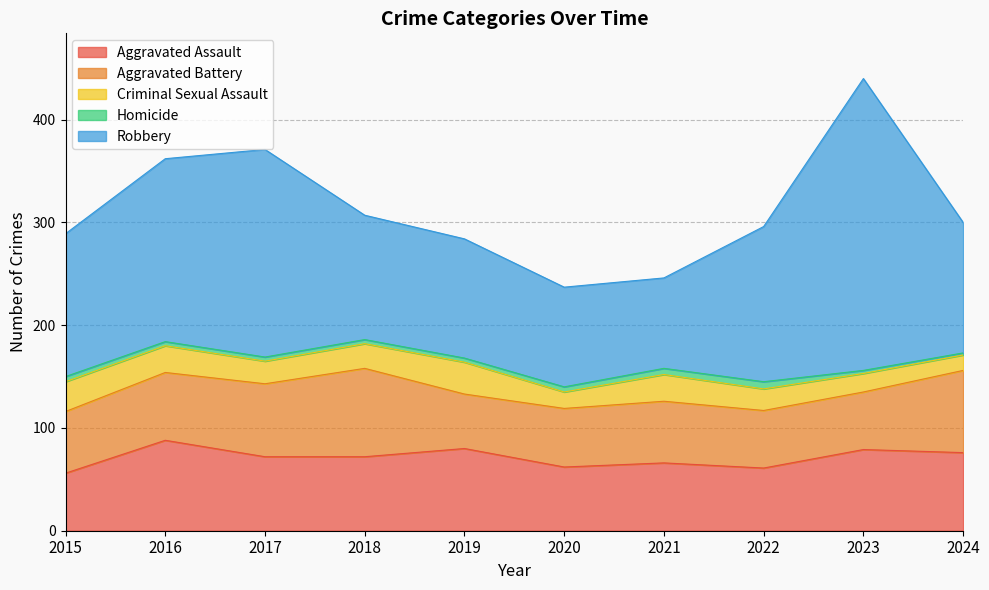

At which category does Aggravated Assault reach its first local peak?

2016